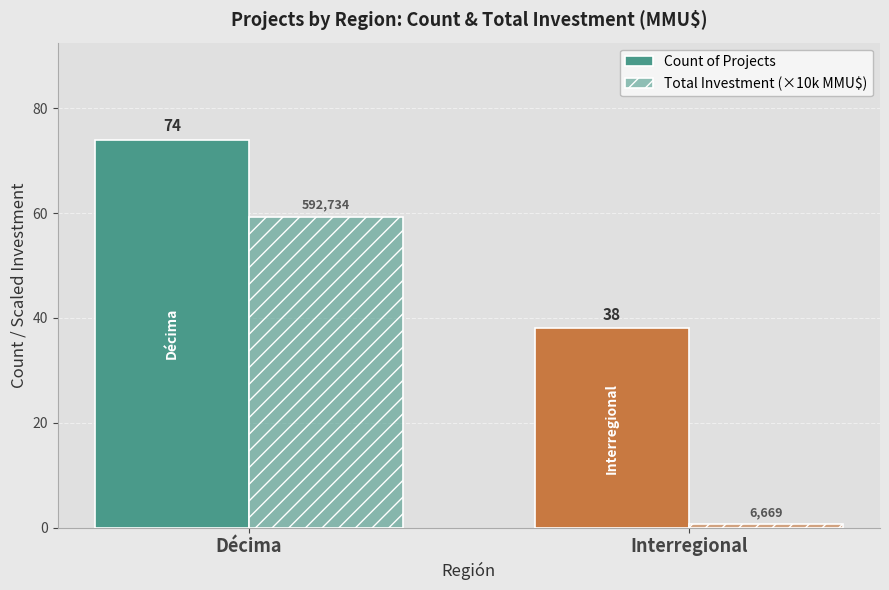

Does the chart contain any negative values?

No